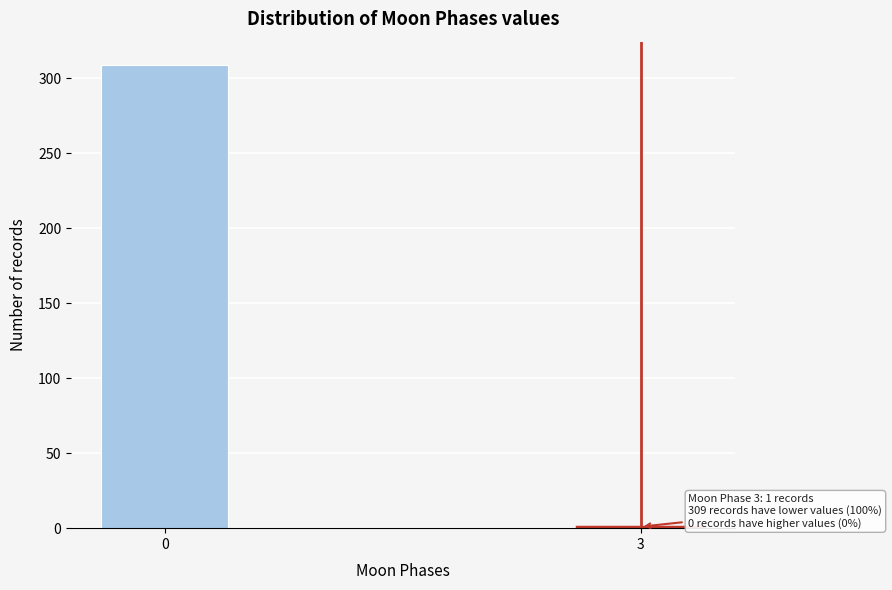

Reading left to right, list all the values displayed in this chart.

0=309	3=1